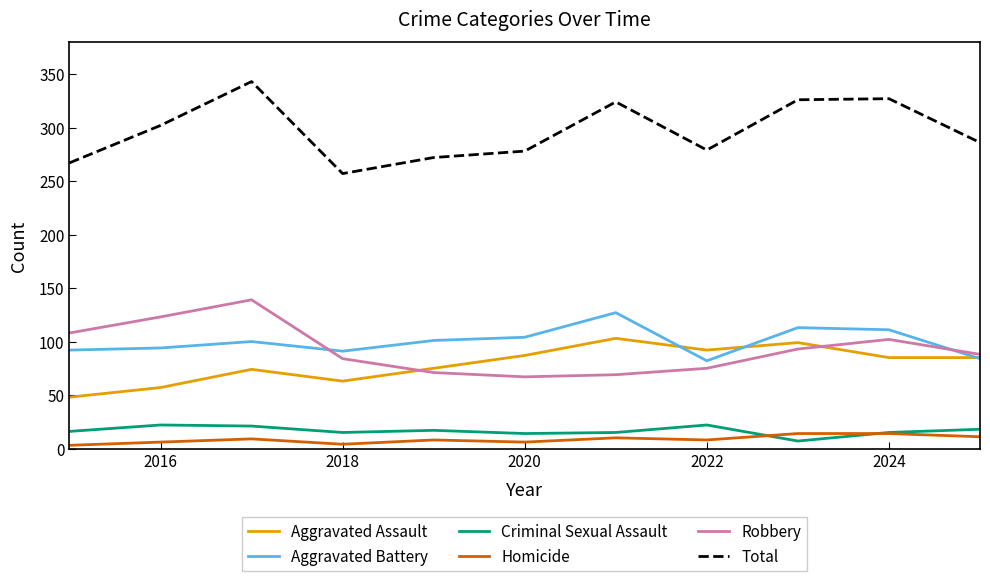

Which series has the largest total across all categories?

Total